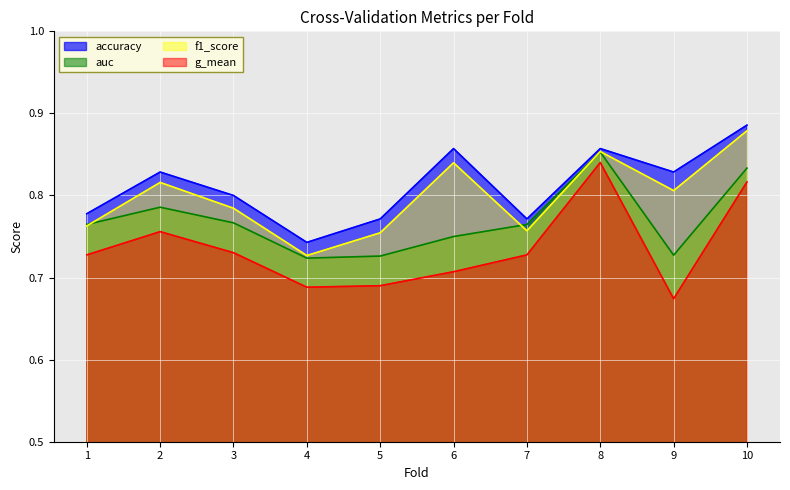

Reading left to right, extract all data points from this chart.

accuracy: 0.8	0.8	0.8	0.7	0.8	0.9	0.8	0.9	0.8	0.9
auc: 0.8	0.8	0.8	0.7	0.7	0.8	0.8	0.9	0.7	0.8
f1_score: 0.8	0.8	0.8	0.7	0.8	0.8	0.8	0.9	0.8	0.9
g_mean: 0.7	0.8	0.7	0.7	0.7	0.7	0.7	0.8	0.7	0.8